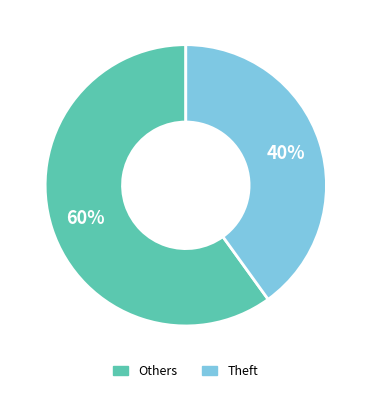

How many slices are in this pie chart?

2